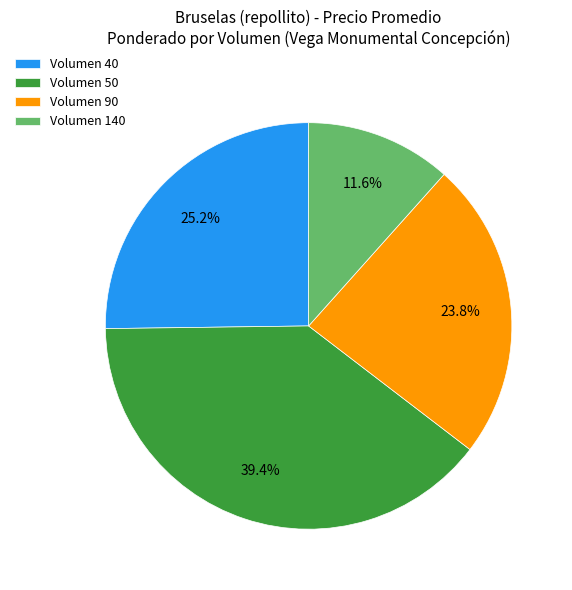

Is there a majority slice in this chart?

No